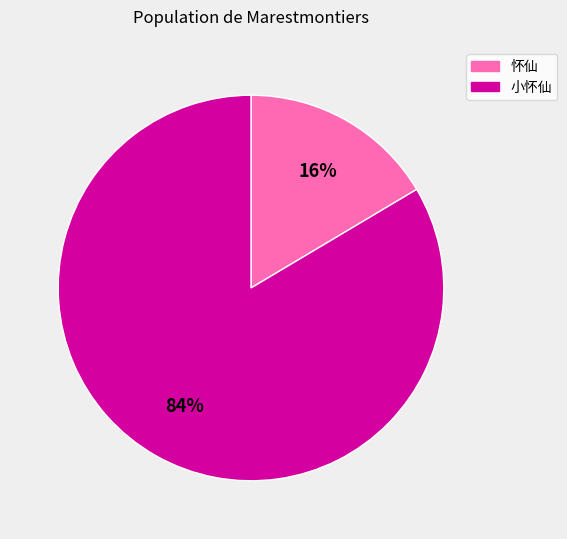

How many segments does this pie chart have?

2